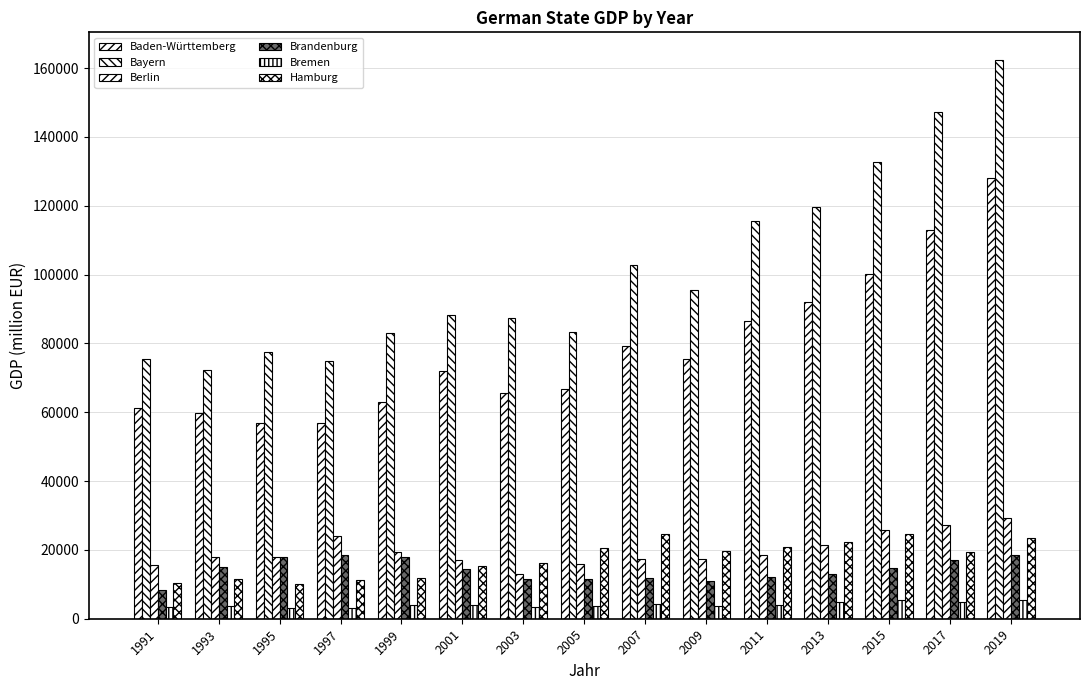

Reading right to left, extract all data points from this chart.

Baden-Württemberg: 2019=127953.3	2017=112949.8	2015=100075.4	2013=91982.5	2011=86638.8	2009=75618.2	2007=79368.6	2005=66683.0	2003=65719.6	2001=71973.2	1999=63023.7	1997=56760.9	1995=56776.8	1993=59786.8	1991=61300.7
Bayern: 2019=162302.2	2017=147147.3	2015=132821.3	2013=119572.6	2011=115536.3	2009=95487.2	2007=102741.3	2005=83462.7	2003=87363.7	2001=88248.1	1999=83042.3	1997=74938.9	1995=77493.5	1993=72212.6	1991=75438.2
Berlin: 2019=29268.5	2017=27099.1	2015=25726.1	2013=21441.4	2011=18453.6	2009=17356.6	2007=17422.1	2005=15930.0	2003=12926.9	2001=17044.2	1999=19456.7	1997=24003.6	1995=17959.0	1993=17983.0	1991=15617.4
Brandenburg: 2019=18634.5	2017=17026.2	2015=14819.9	2013=13034.9	2011=12175.1	2009=10904.1	2007=11818.2	2005=11452.7	2003=11441.8	2001=14332.6	1999=18075.0	1997=18556.1	1995=18028.8	1993=15014.9	1991=8269.5
Bremen: 2019=5449.3	2017=4734.4	2015=5380.5	2013=4880.4	2011=4103.0	2009=3731.6	2007=4244.6	2005=3674.4	2003=3359.5	2001=4041.1	1999=3979.1	1997=3259.1	1995=3077.8	1993=3621.0	1991=3492.7
Hamburg: 2019=23434.9	2017=19497.7	2015=24566.5	2013=22351.0	2011=20743.5	2009=19540.8	2007=24669.1	2005=20653.1	2003=16065.3	2001=15357.9	1999=11729.3	1997=11247.6	1995=10163.3	1993=11548.0	1991=10344.9